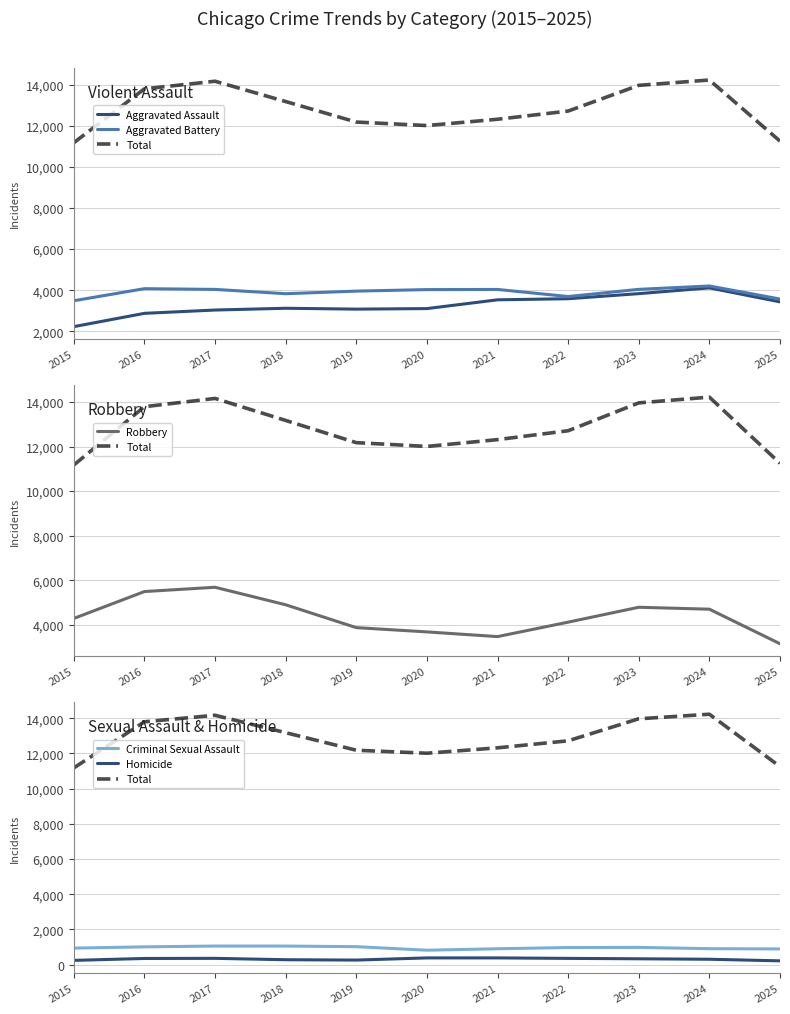

True or false: Homicide has a value of 127 at 2024.

False